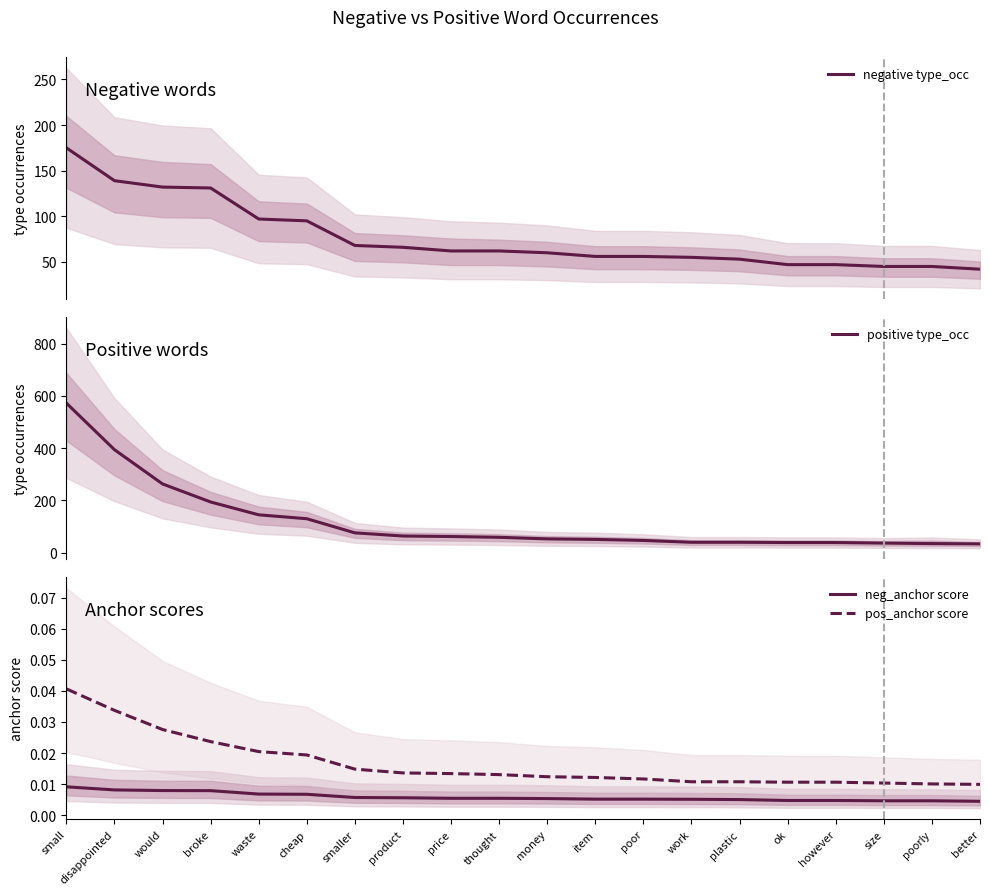

After their last crossing, which series has the higher values: negative type_occ or positive type_occ?

negative type_occ